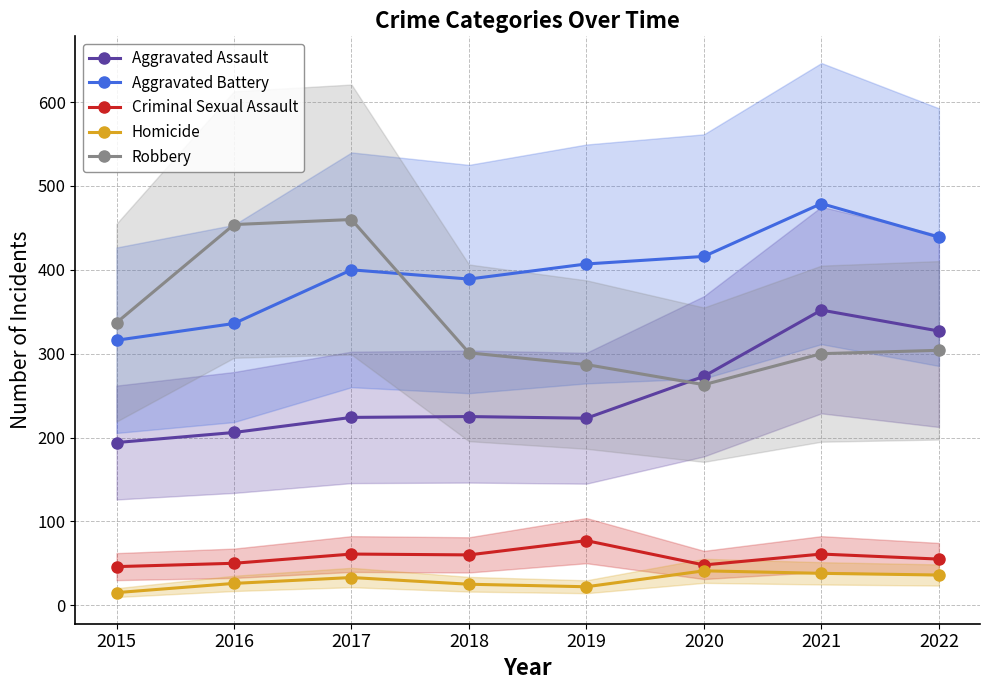

Reading left to right, what are all the values shown in this chart?

Aggravated Assault: 194	206	224	225	223	273	352	327
Aggravated Battery: 316	336	400	389	407	416	479	439
Criminal Sexual Assault: 46	50	61	60	77	48	61	55
Homicide: 15	26	33	25	22	41	38	36
Robbery: 337	454	460	301	287	263	300	304